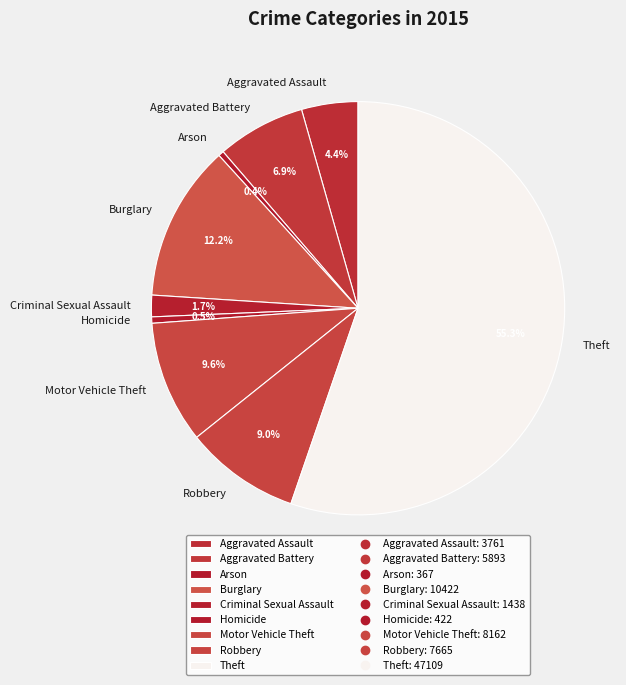

Is there any slice that represents more than half of the pie?

Yes